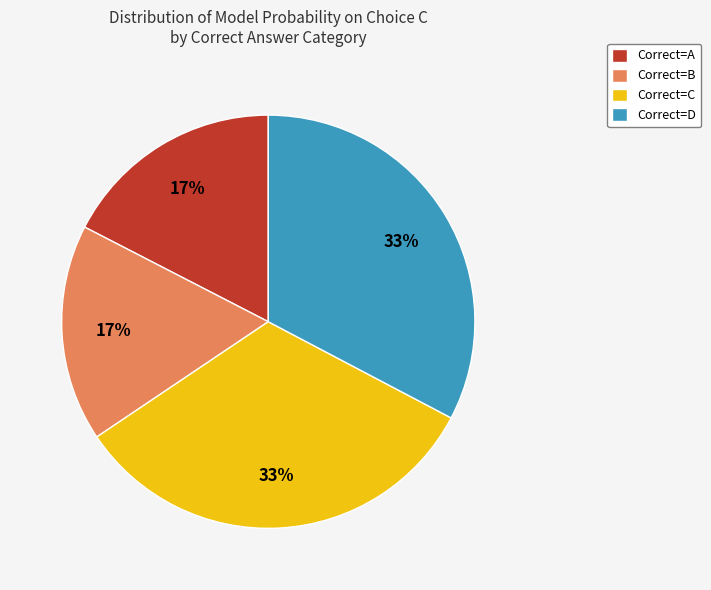

To the nearest percent, what is the average slice percentage?

25%